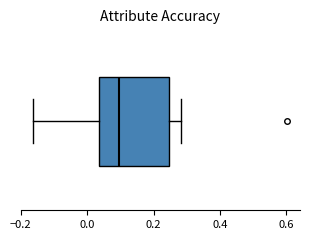

Where is the left edge of the box on the x-axis? The values are not printed on the chart, so give them approximately, as read against the axis.

0.04